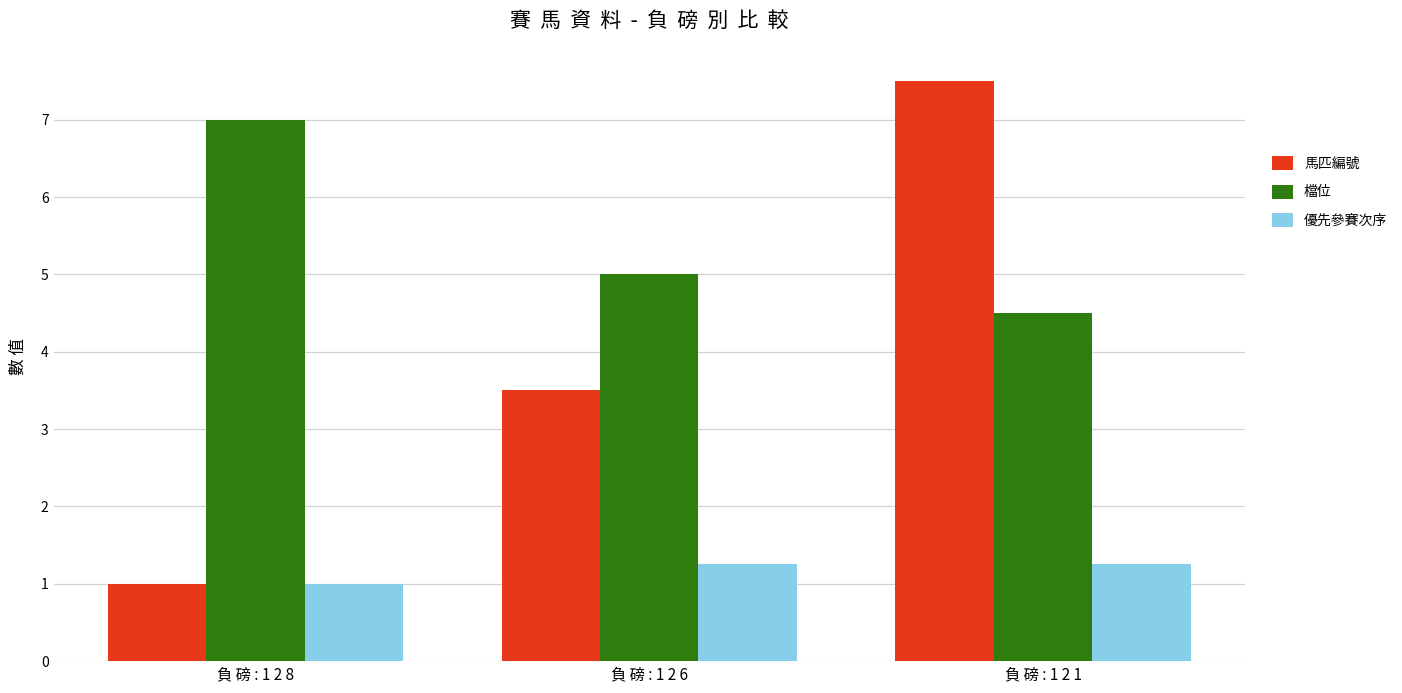

Which category has the lowest value in the 檔位 series?

負 磅 : 1 2 1